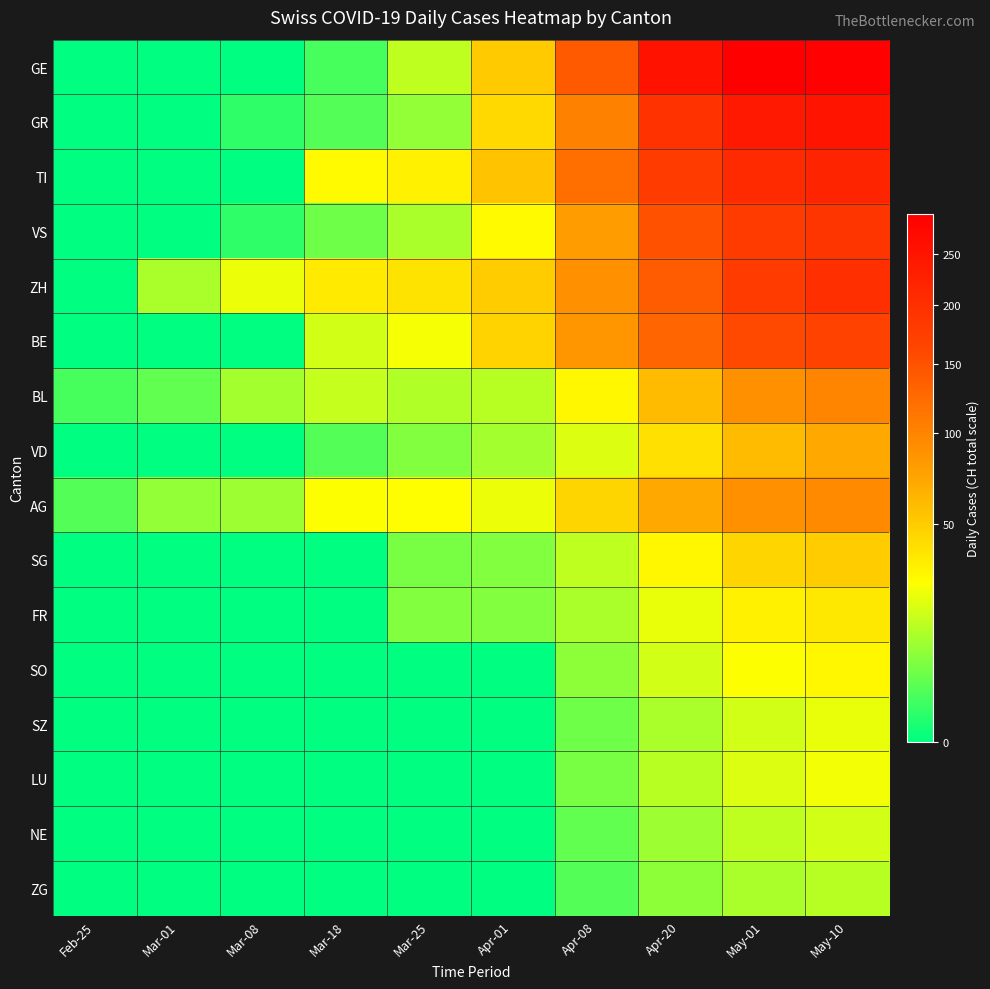

Reading left to right, transcribe all the data shown in this chart.

GE: Feb-25=0	Mar-01=0	Mar-08=0	Mar-18=2	Mar-25=15	Apr-01=51	Apr-08=141	Apr-20=255	May-01=293	May-10=290
GR: Feb-25=0	Mar-01=0	Mar-08=1	Mar-18=3	Mar-25=9	Apr-01=43	Apr-08=103	Apr-20=194	May-01=240	May-10=250
TI: Feb-25=0	Mar-01=0	Mar-08=0	Mar-18=28	Mar-25=32	Apr-01=55	Apr-08=120	Apr-20=180	May-01=210	May-10=220
VS: Feb-25=0	Mar-01=0	Mar-08=1	Mar-18=5	Mar-25=12	Apr-01=28	Apr-08=80	Apr-20=150	May-01=180	May-10=190
ZH: Feb-25=0	Mar-01=12	Mar-08=23	Mar-18=35	Mar-25=38	Apr-01=50	Apr-08=90	Apr-20=140	May-01=180	May-10=200
BE: Feb-25=0	Mar-01=0	Mar-08=0	Mar-18=18	Mar-25=25	Apr-01=46	Apr-08=85	Apr-20=130	May-01=160	May-10=170
BL: Feb-25=2	Mar-01=4	Mar-08=11	Mar-18=16	Mar-25=13	Apr-01=14	Apr-08=30	Apr-20=60	May-01=90	May-10=100
VD: Feb-25=0	Mar-01=0	Mar-08=0	Mar-18=3	Mar-25=7	Apr-01=11	Apr-08=20	Apr-20=40	May-01=60	May-10=70
AG: Feb-25=3	Mar-01=9	Mar-08=10	Mar-18=26	Mar-25=27	Apr-01=23	Apr-08=45	Apr-20=70	May-01=90	May-10=95
SG: Feb-25=0	Mar-01=0	Mar-08=0	Mar-18=0	Mar-25=6	Apr-01=7	Apr-08=15	Apr-20=30	May-01=45	May-10=50
FR: Feb-25=0	Mar-01=0	Mar-08=0	Mar-18=0	Mar-25=7	Apr-01=7	Apr-08=12	Apr-20=22	May-01=32	May-10=36
SO: Feb-25=0	Mar-01=0	Mar-08=0	Mar-18=0	Mar-25=0	Apr-01=0	Apr-08=8	Apr-20=18	May-01=26	May-10=30
SZ: Feb-25=0	Mar-01=0	Mar-08=0	Mar-18=0	Mar-25=0	Apr-01=0	Apr-08=5	Apr-20=12	May-01=18	May-10=22
LU: Feb-25=0	Mar-01=0	Mar-08=0	Mar-18=0	Mar-25=0	Apr-01=0	Apr-08=6	Apr-20=14	May-01=20	May-10=24
NE: Feb-25=0	Mar-01=0	Mar-08=0	Mar-18=0	Mar-25=0	Apr-01=0	Apr-08=4	Apr-20=10	May-01=15	May-10=18
ZG: Feb-25=0	Mar-01=0	Mar-08=0	Mar-18=0	Mar-25=0	Apr-01=0	Apr-08=3	Apr-20=8	May-01=12	May-10=14